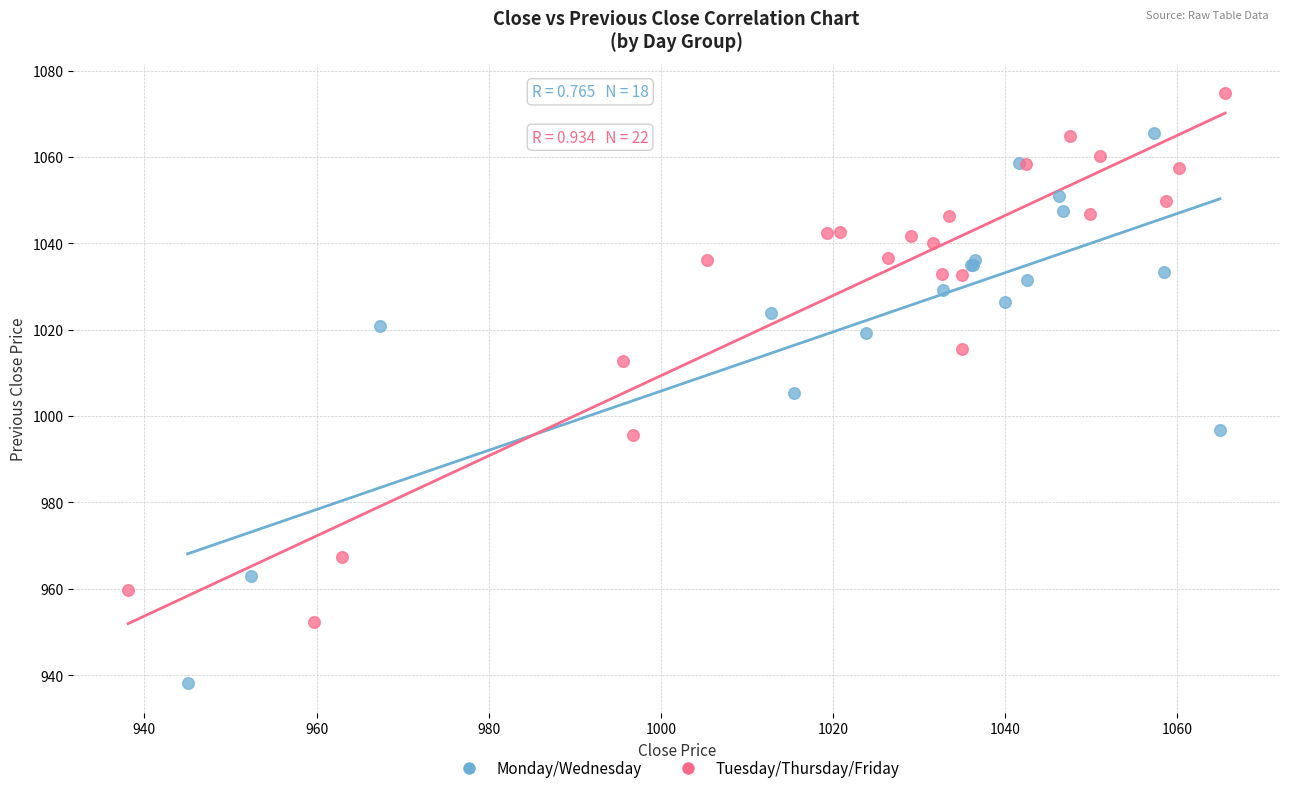

Which series contains the lowest Y value?

Monday/Wednesday